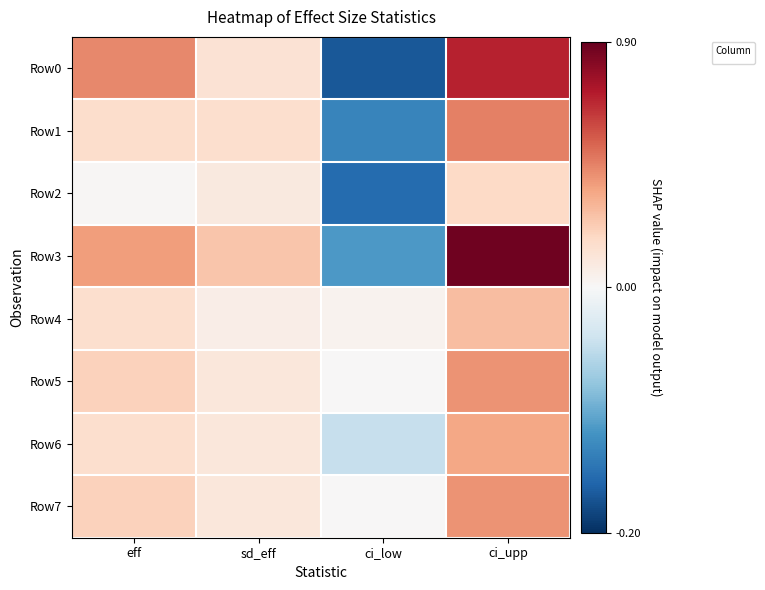

Reading left to right, extract all data points from this chart.

eff: 0=0.4	1=0.2	2=0.0	3=0.4	4=0.2	5=0.2	6=0.2	7=0.2
sd_eff: 0=0.1	1=0.1	2=0.1	3=0.3	4=0.1	5=0.1	6=0.1	7=0.1
ci_low: 0=-0.2	1=-0.1	2=-0.2	3=-0.1	4=0.0	5=0.0	6=-0.0	7=0.0
ci_upp: 0=0.7	1=0.5	2=0.2	3=0.9	4=0.3	5=0.4	6=0.4	7=0.4